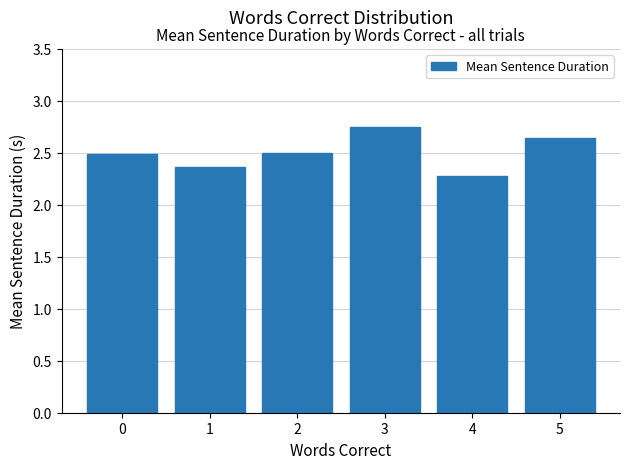

Which has a higher value, 1 or 3?

3